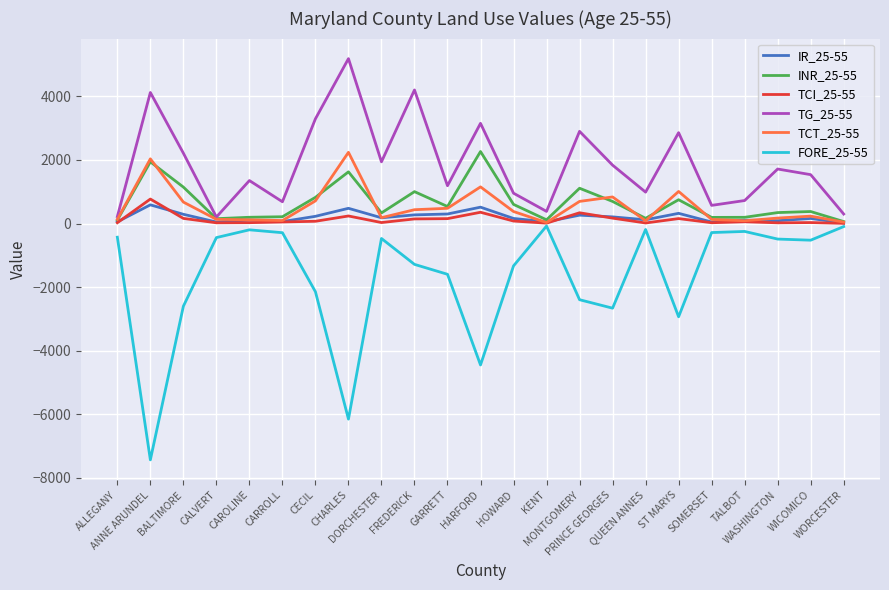

What is the smallest value displayed?

-7436.9